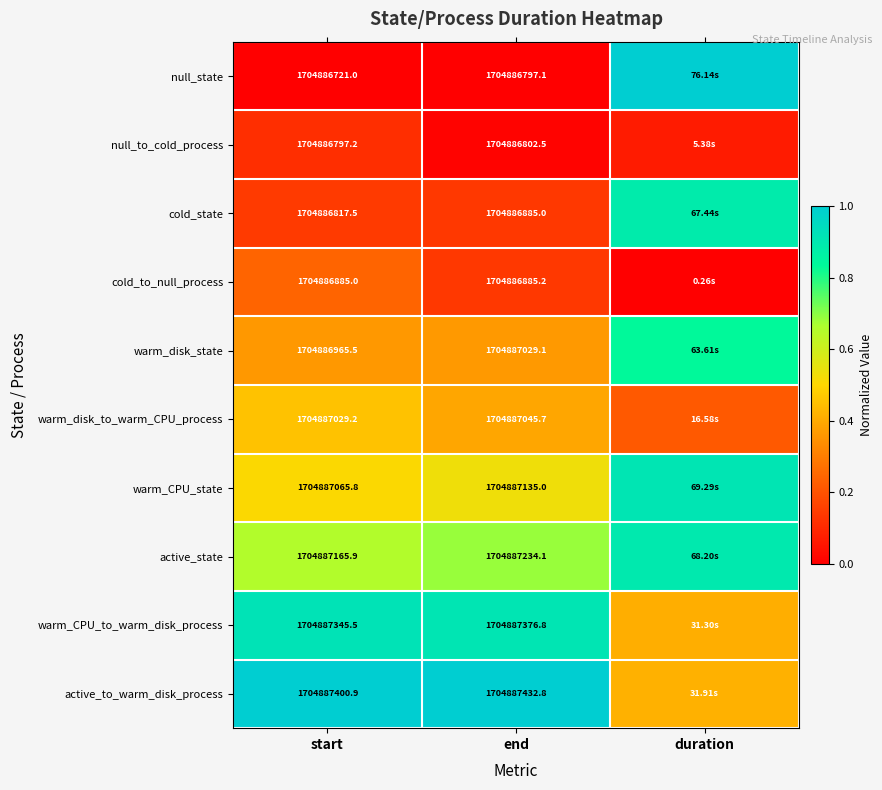

Which series changed the most between start and end?

null_state